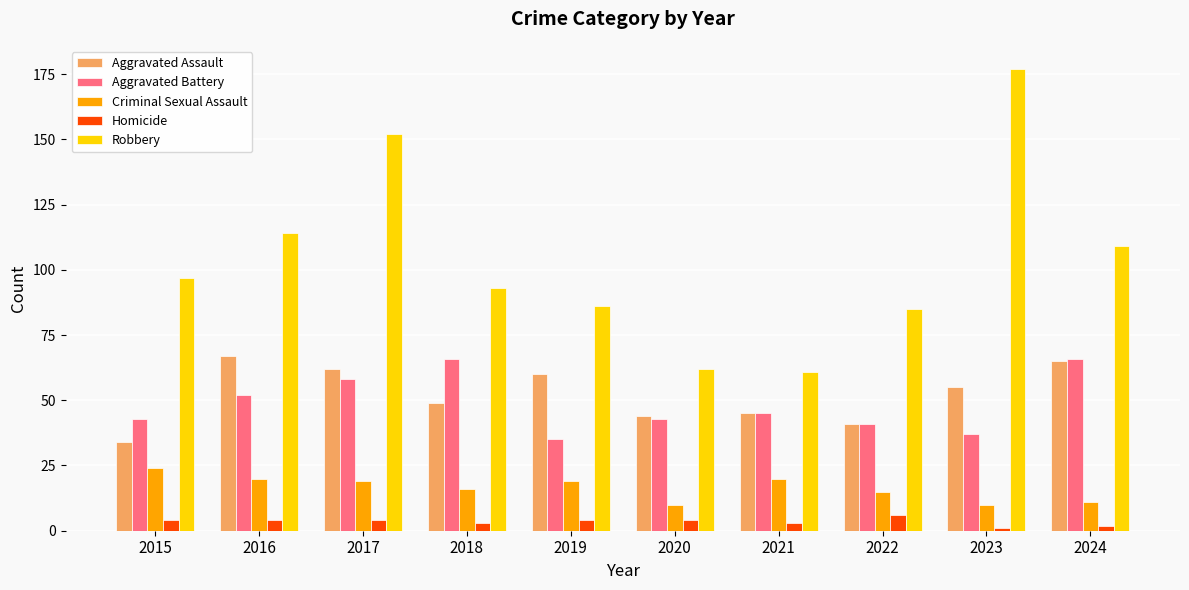

What is the difference between the highest and lowest values at 2021?

58